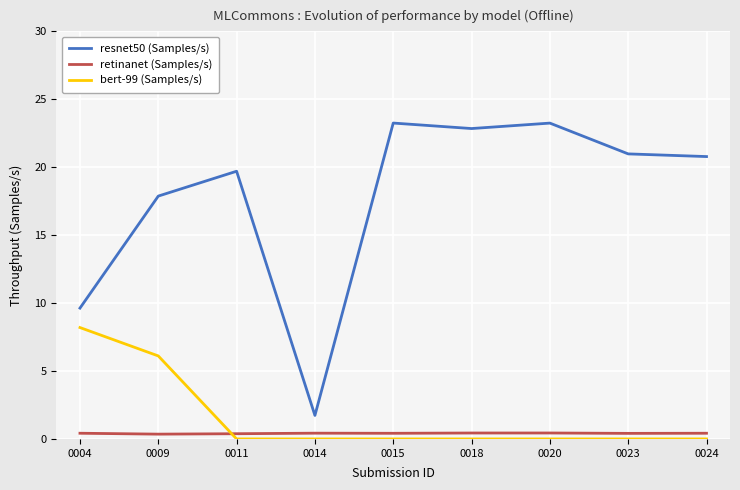

What are all the series names shown in the legend?

resnet50 (Samples/s), retinanet (Samples/s), bert-99 (Samples/s)